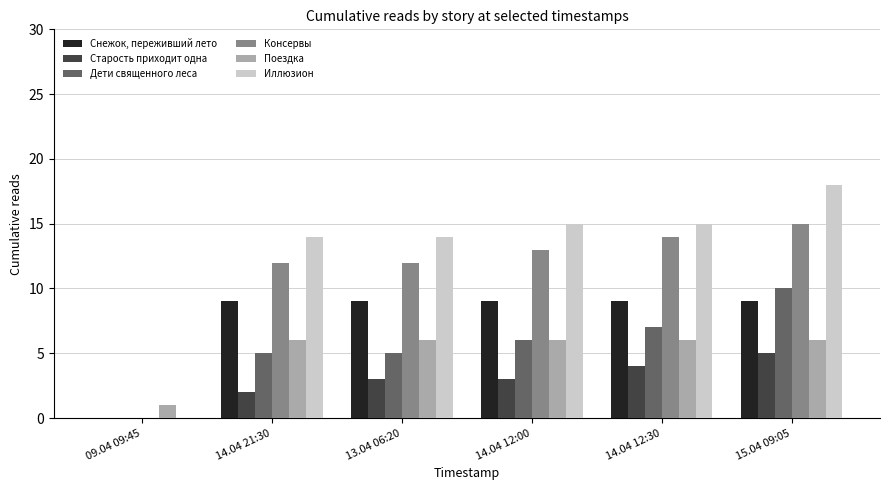

What is the total value across all series at 14.04 12:30?

55